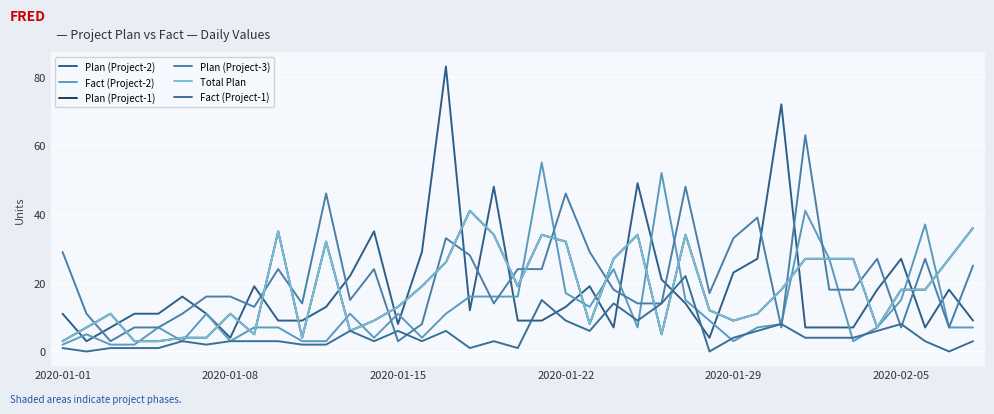

Does the chart have visible grid lines?

Yes